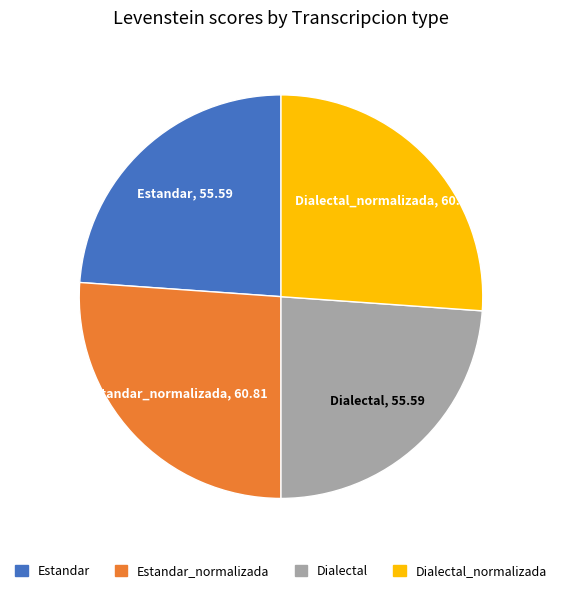

Do Dialectal_normalizada and Estandar_normalizada together represent more than half of the pie?

Yes